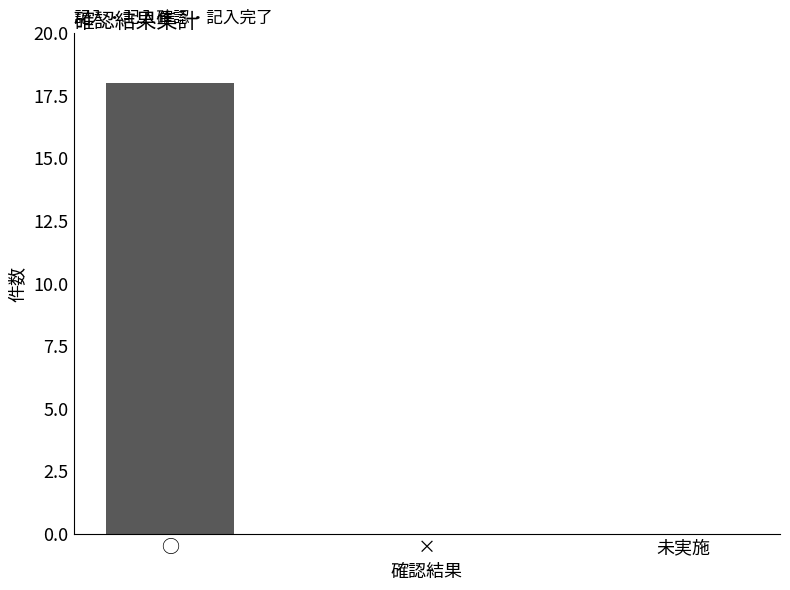

The chart shows a value of 24 at ○. True or false?

False